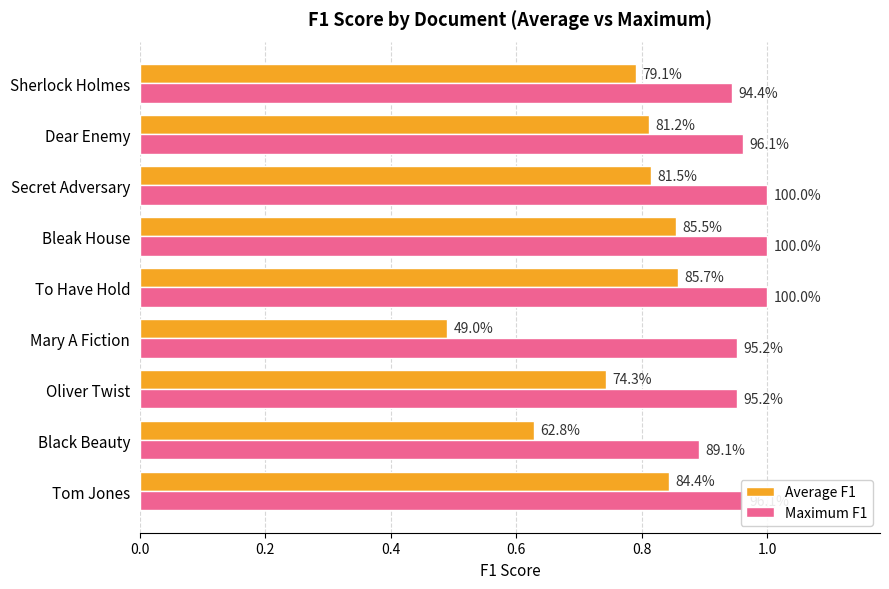

What are all the series names shown in the legend?

Average F1, Maximum F1